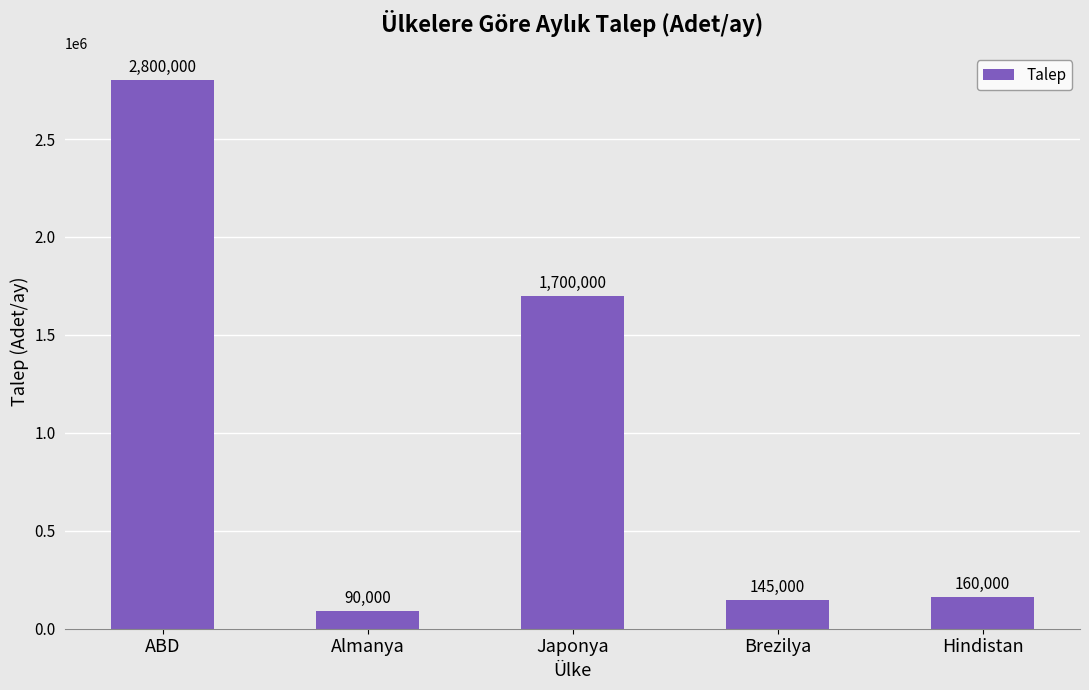

True or false: the data shows 90000 at Almanya.

True